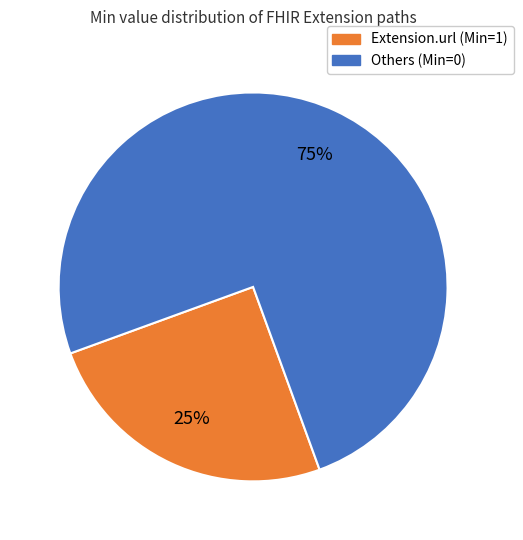

To the nearest percent, what is the difference between the largest and smallest slice percentages?

50%